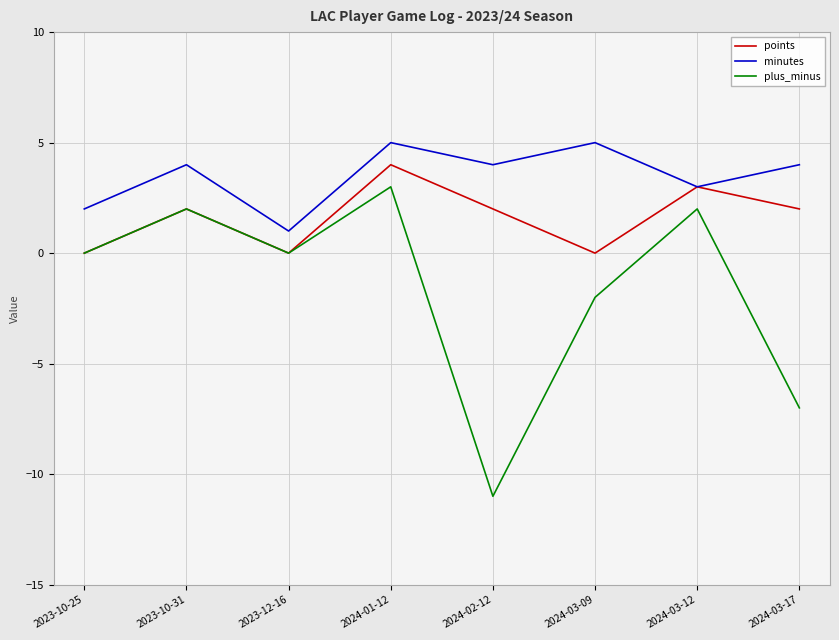

True or false: minutes and plus_minus intersect in this chart.

False